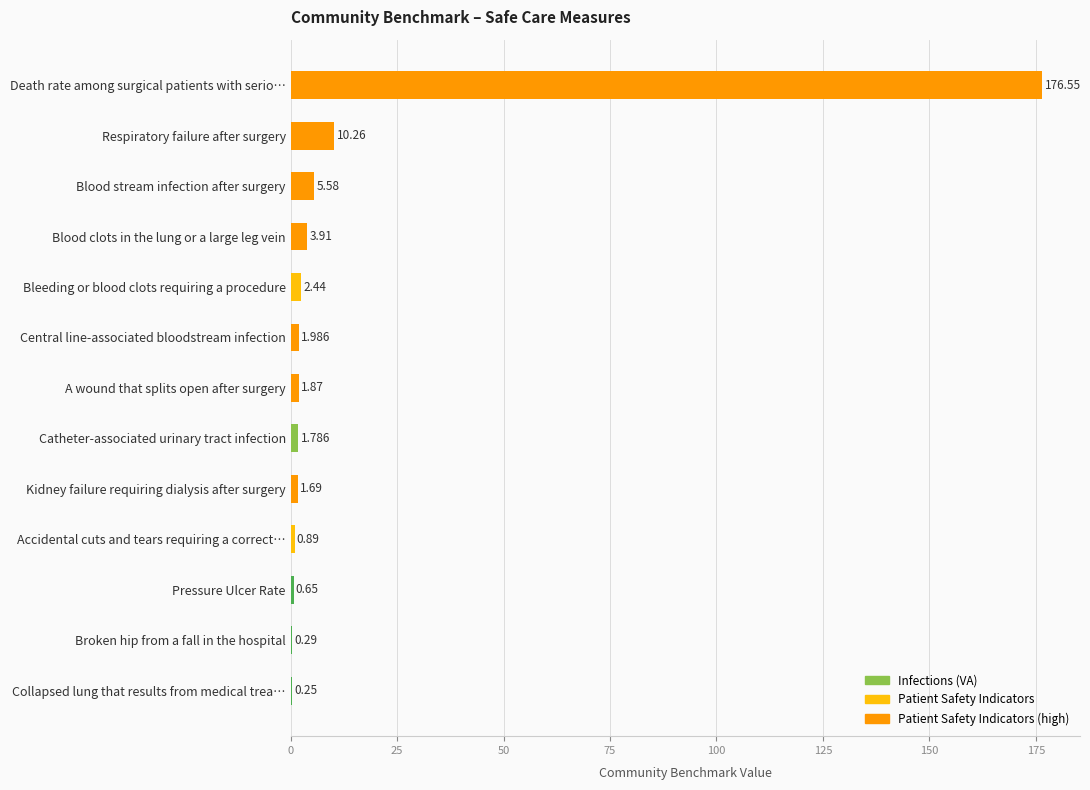

Between Kidney failure requiring dialysis after surgery and Death rate among surgical patients with serio…, which is larger?

Death rate among surgical patients with serio…